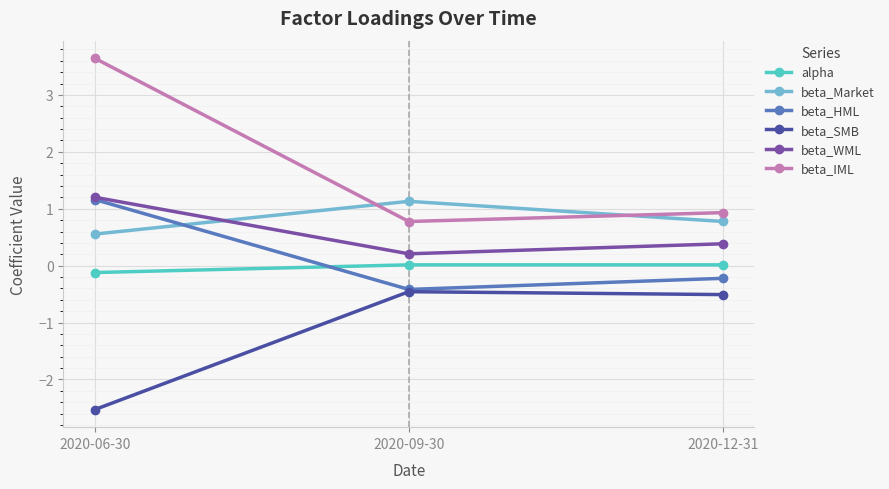

List the labels in order of beta_WML value, smallest first.

2020-09-30, 2020-12-31, 2020-06-30